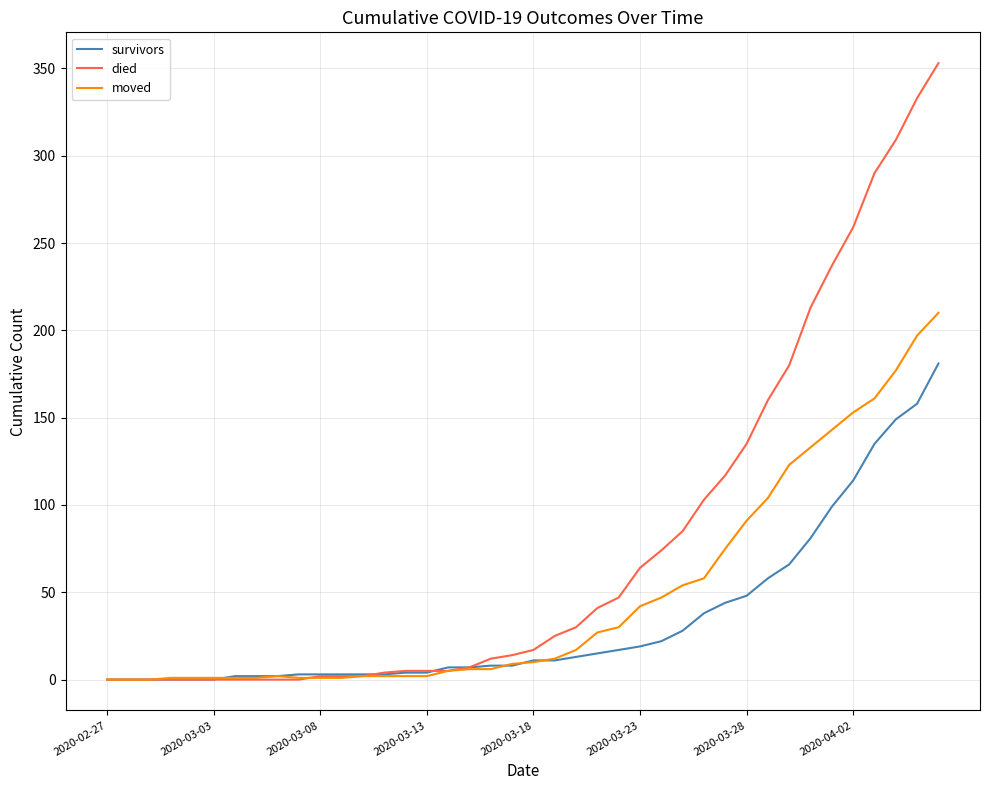

Which series has the largest total across all categories?

died